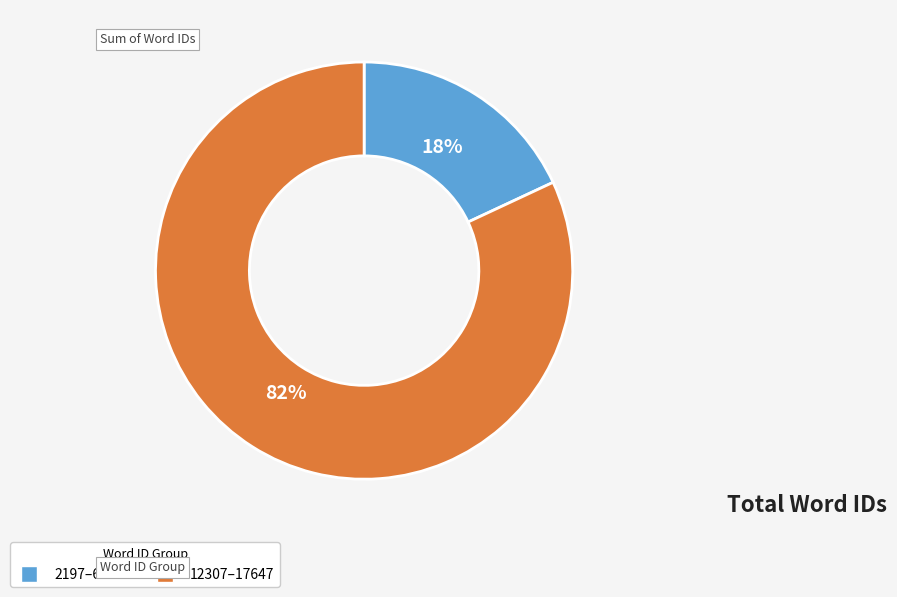

Is there a majority slice in this chart?

Yes